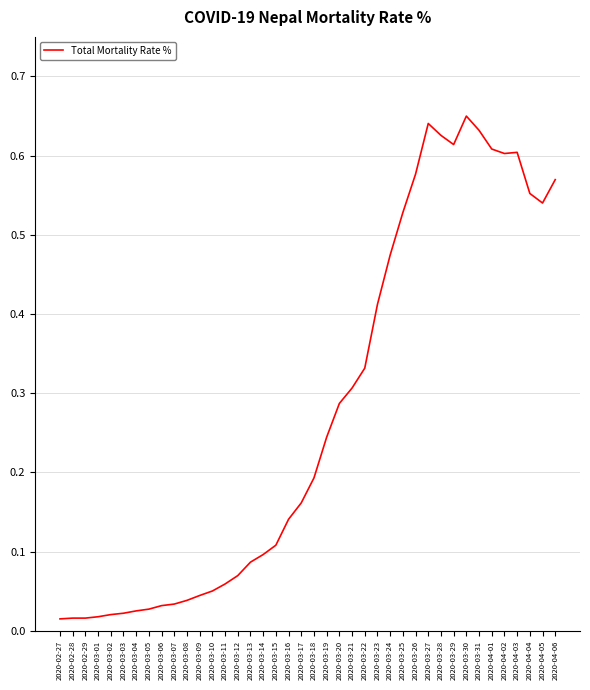

What position from the right is 2020-03-22?

16